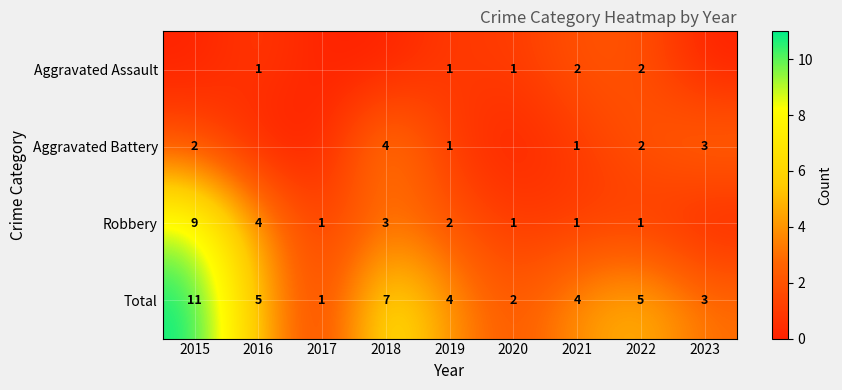

Which series has the largest range (max minus min)?

Total